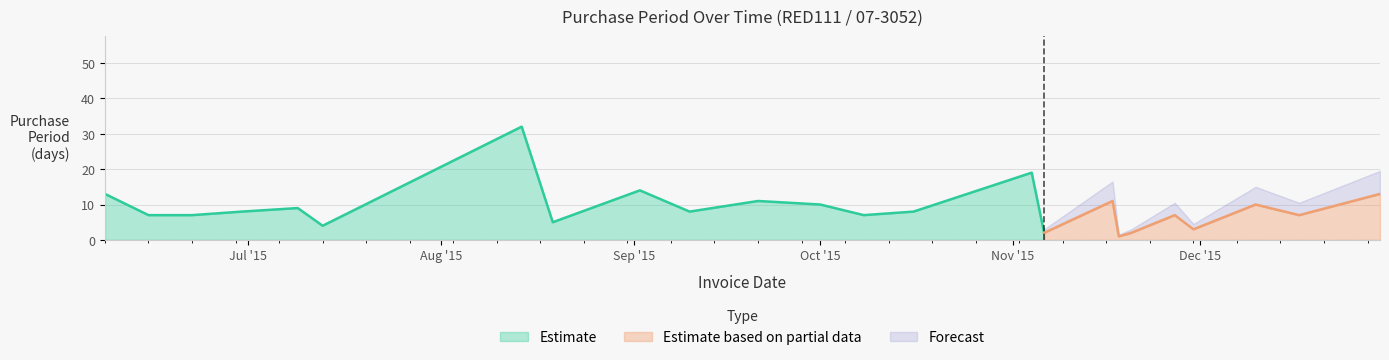

Is it true that the value at 2015-10-01 is 6?

False